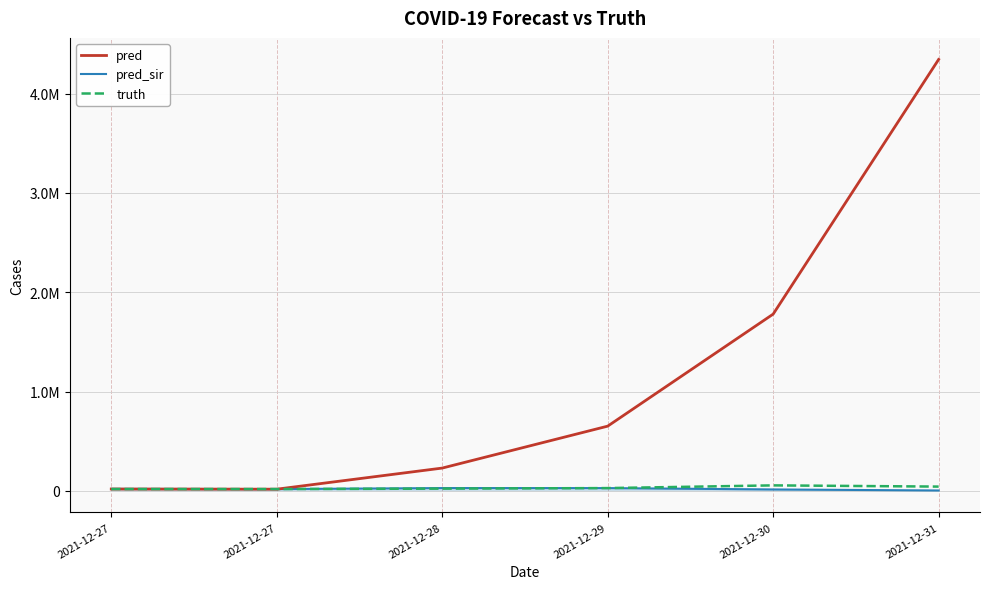

How many times do truth and pred cross each other?

2